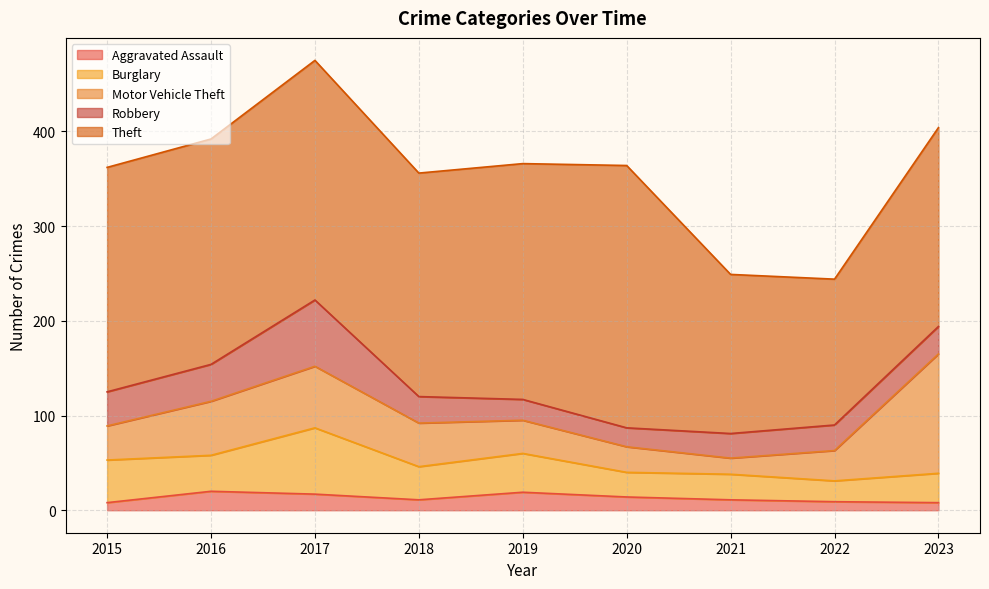

Is it true that Burglary equals 45 at 2015?

True